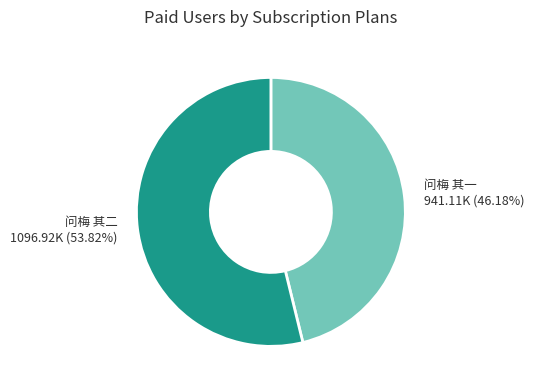

To the nearest percent, what percentage of the pie is 问梅 其一?

46%